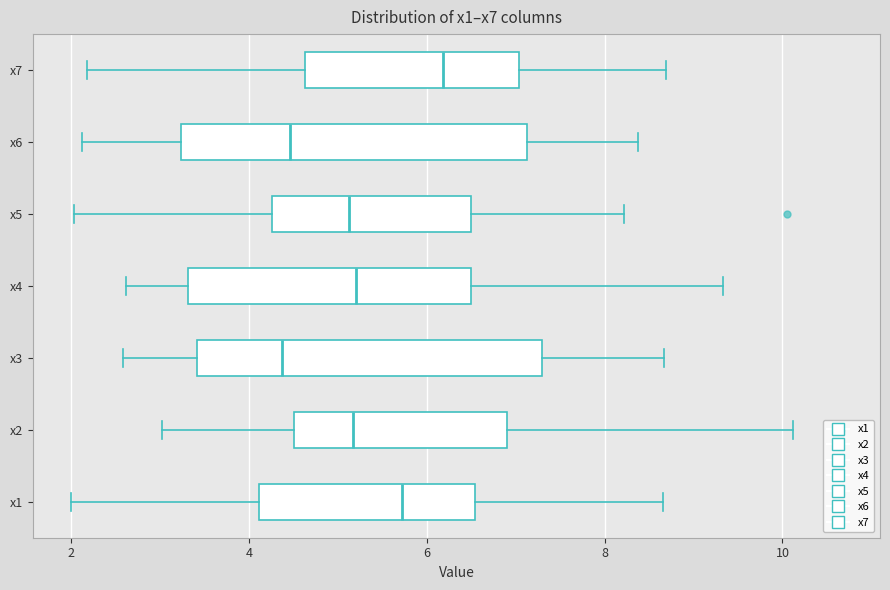

Where does the left whisker of the box for x1 end on the x-axis? The values are not printed on the chart, so give them approximately, as read against the axis.

2.0